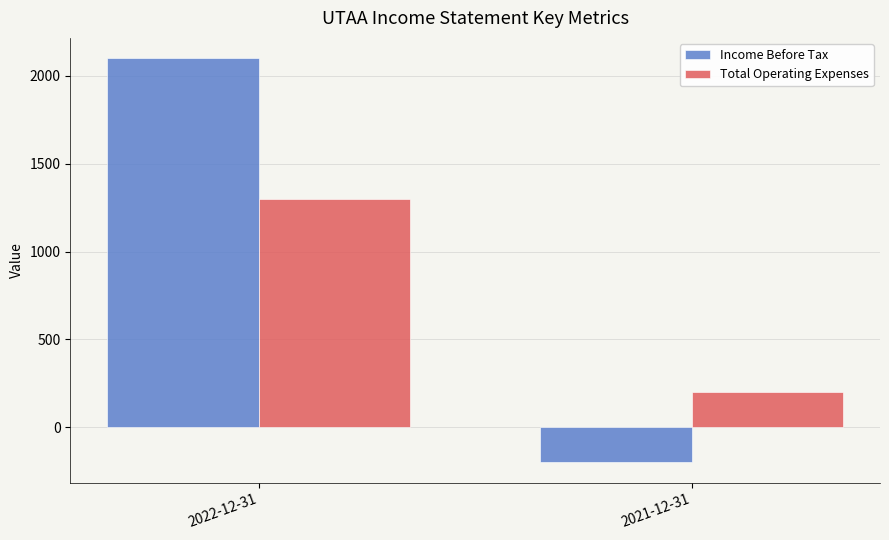

Reading left to right, list all the values displayed in this chart.

Income Before Tax: 2100	-200
Total Operating Expenses: 1300	200